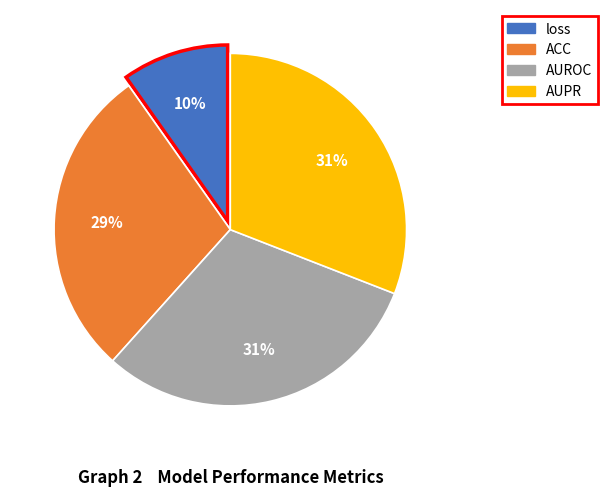

To the nearest percent, what is the difference between the loss and AUPR slice percentages?

21%